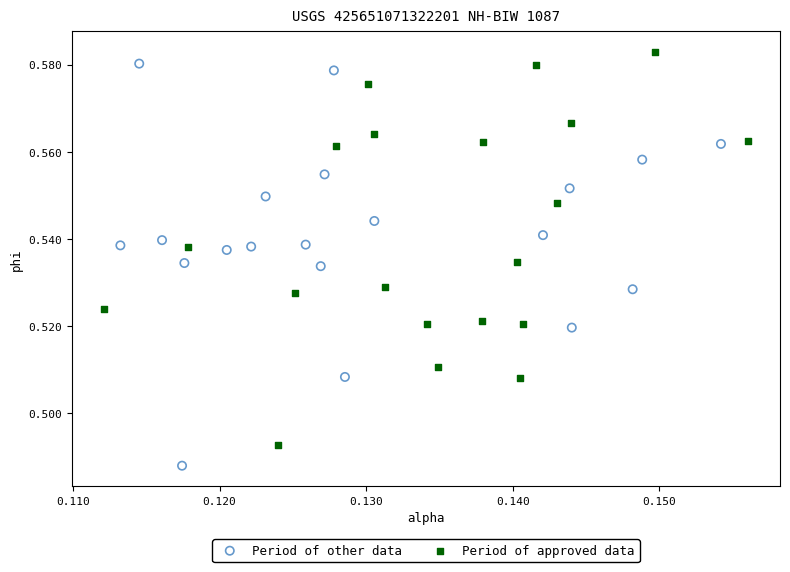

Which series contains the lowest Y value?

Period of other data